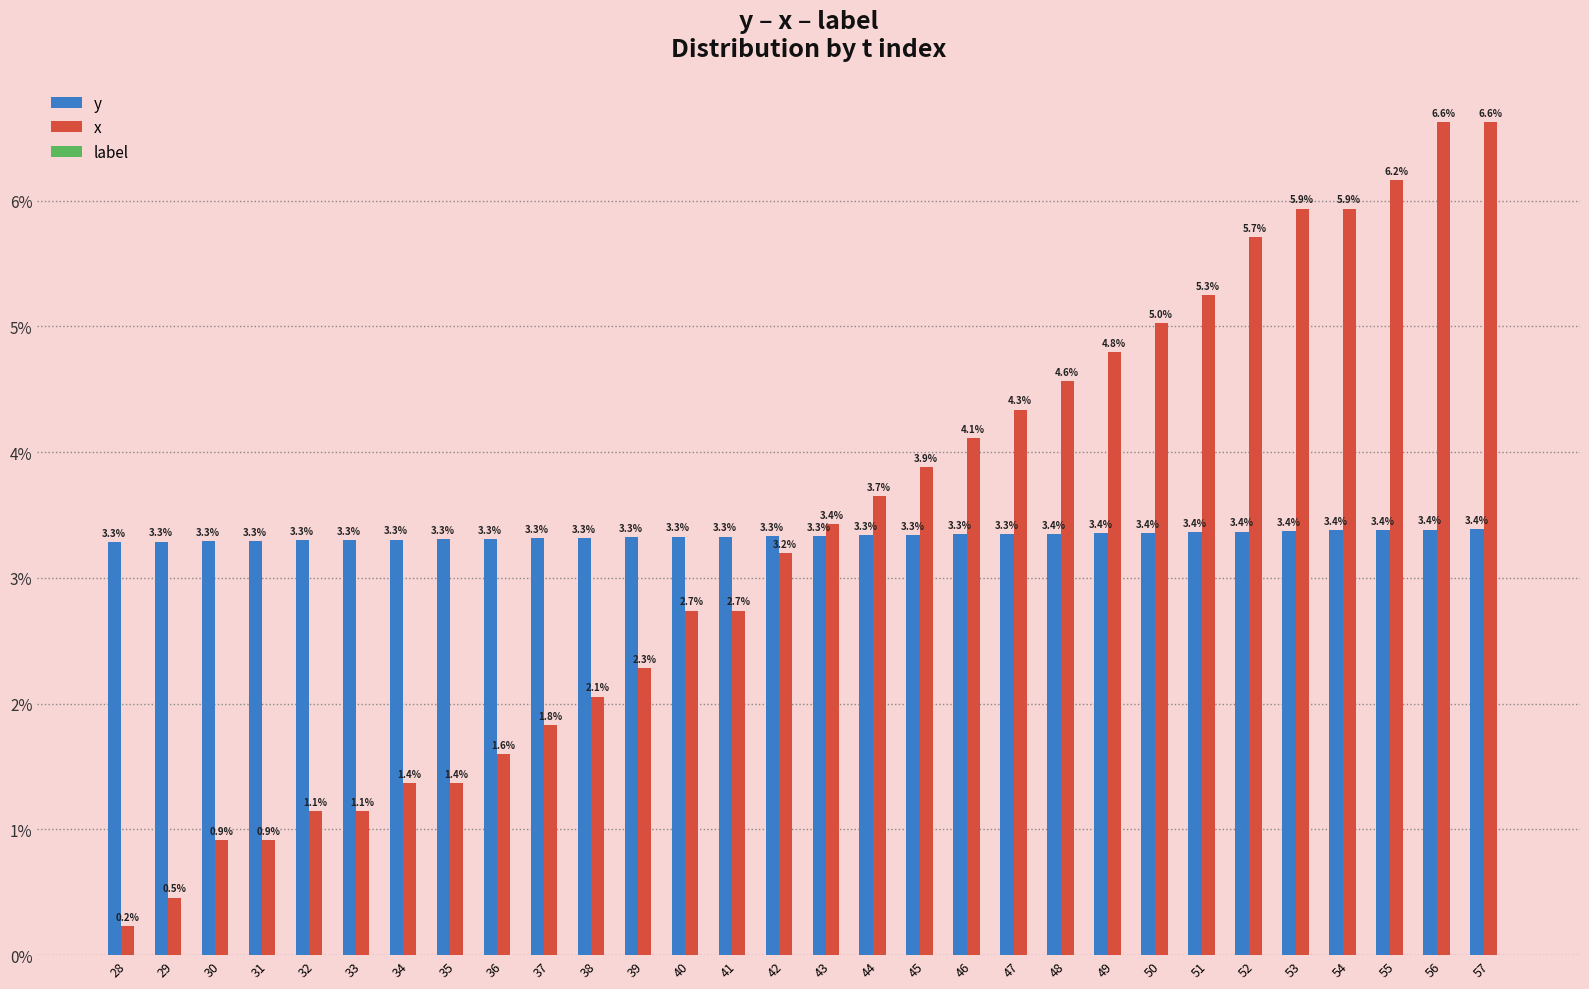

What is the highest value of the y series?

3.4